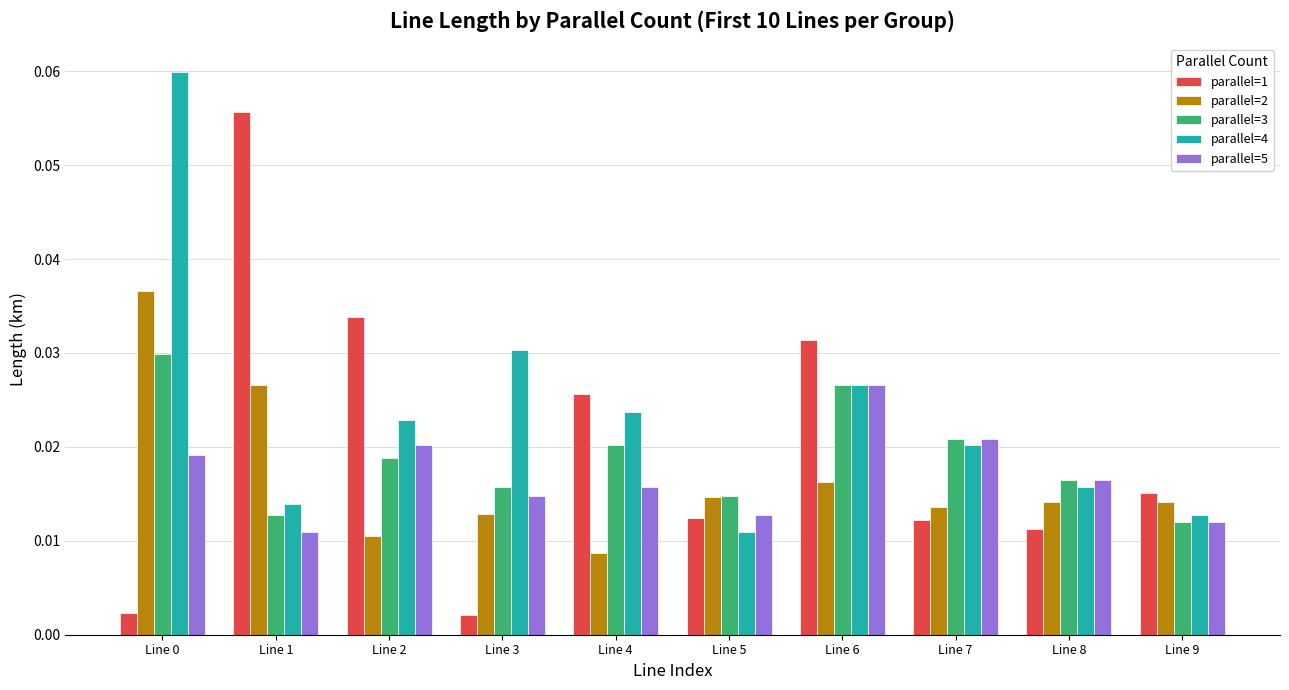

Which category has the lowest value in the parallel=5 series?

Line 1